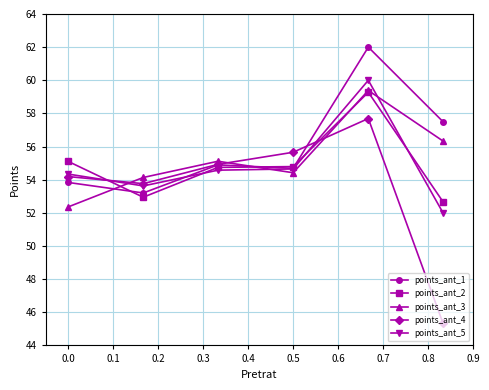

How many interior local valleys does the points_ant_4 series have?

1